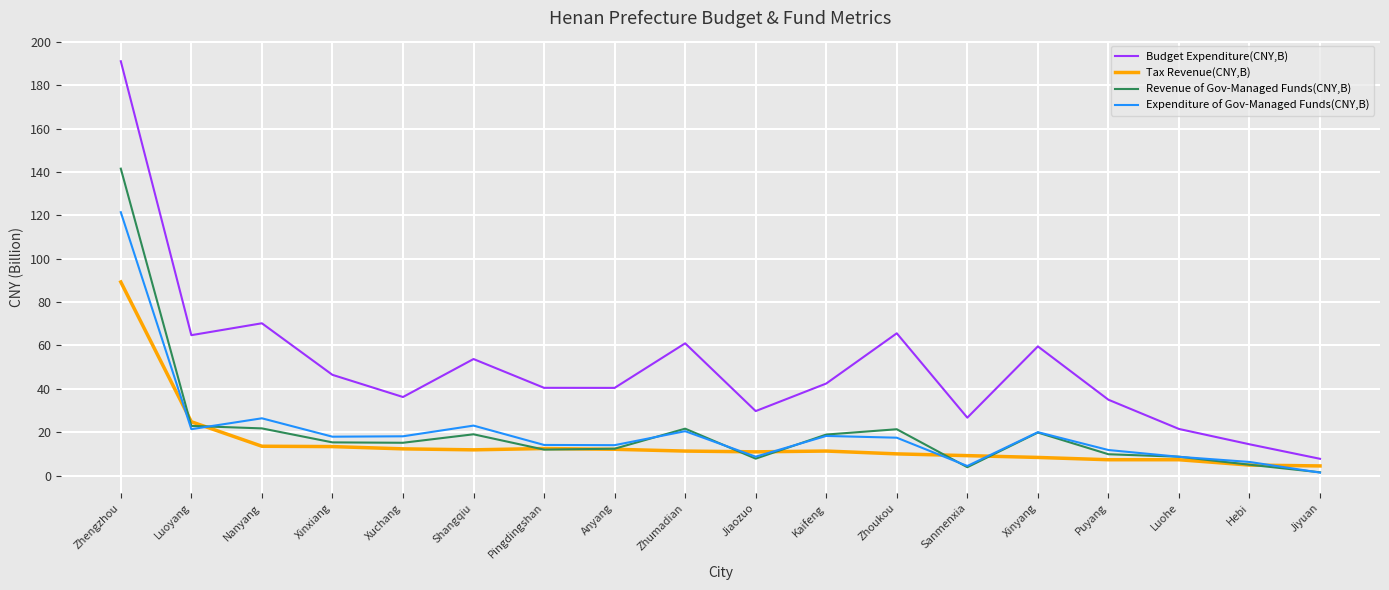

Is it true that Budget Expenditure(CNY,B) equals 90.7 at Xinyang?

False